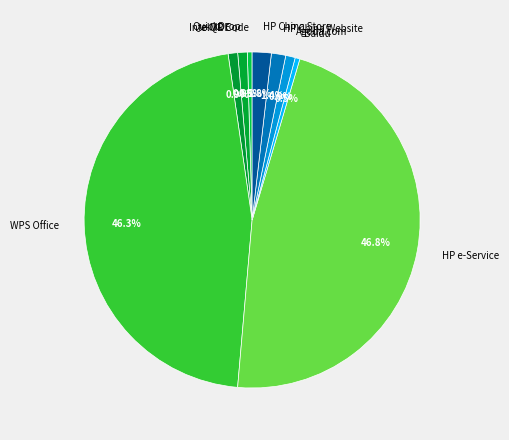

Is it true that Agoda.com is 11% of the pie?

False